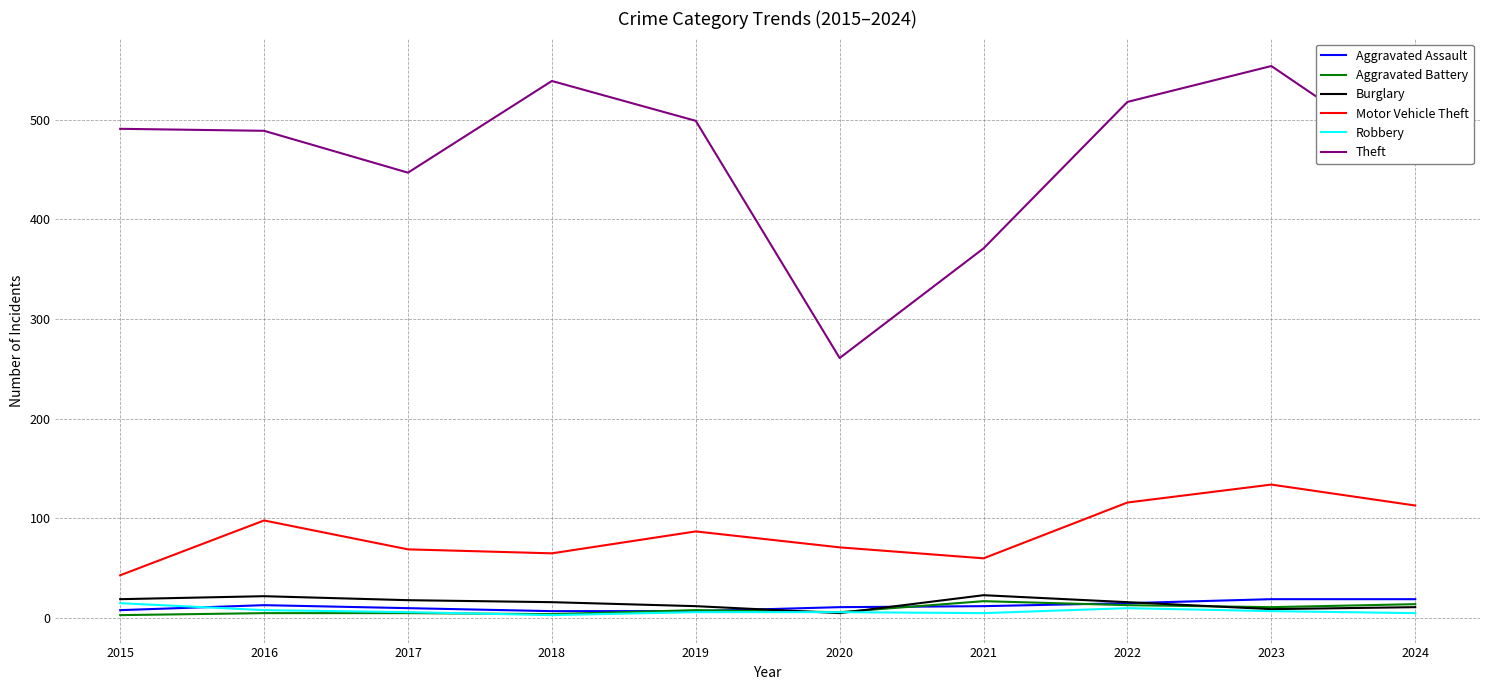

Is it true that Aggravated Battery equals 4 at 2018?

True